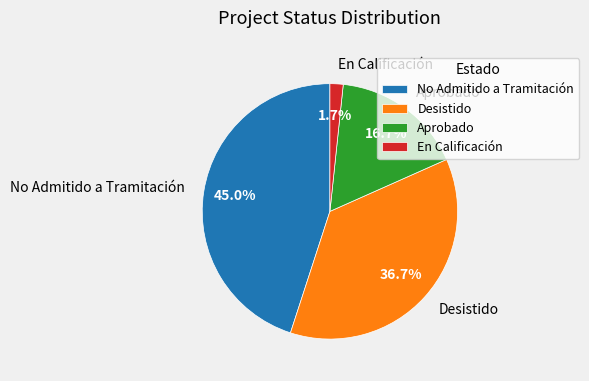

Rank the categories by value from lowest to highest.

En Calificación, Aprobado, Desistido, No Admitido a Tramitación